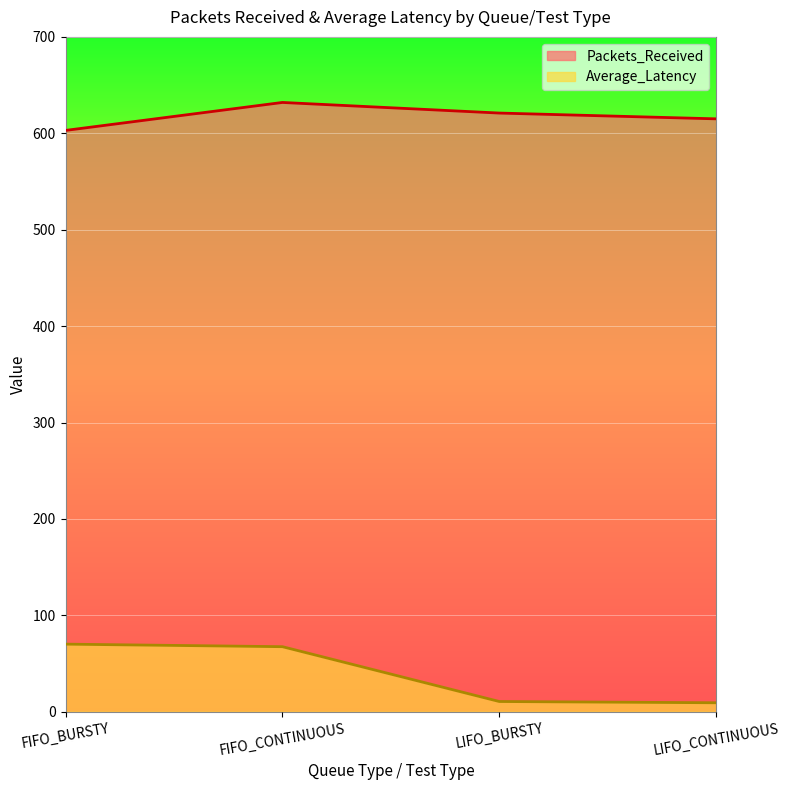

Is it true that Average_Latency equals 18.6 at LIFO_BURSTY?

False